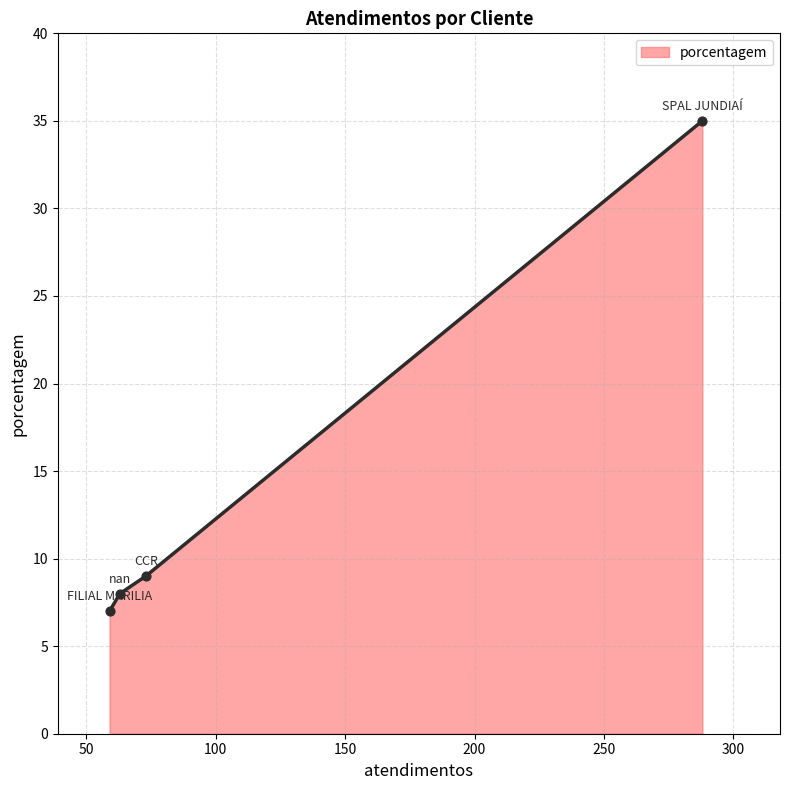

What is the difference between the maximum and minimum values?

28